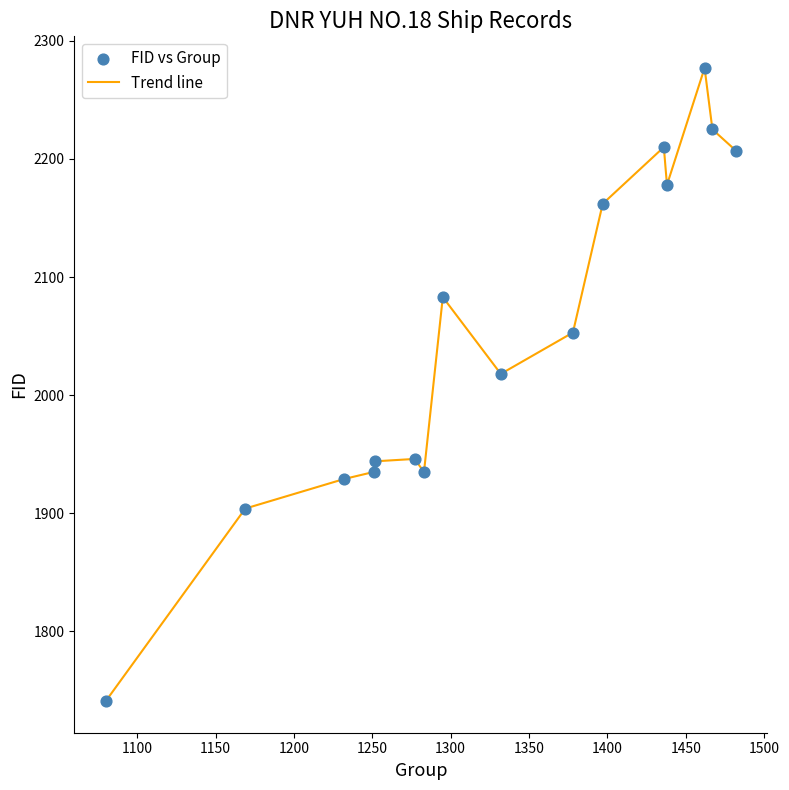

What is the difference between the maximum and minimum values?

536